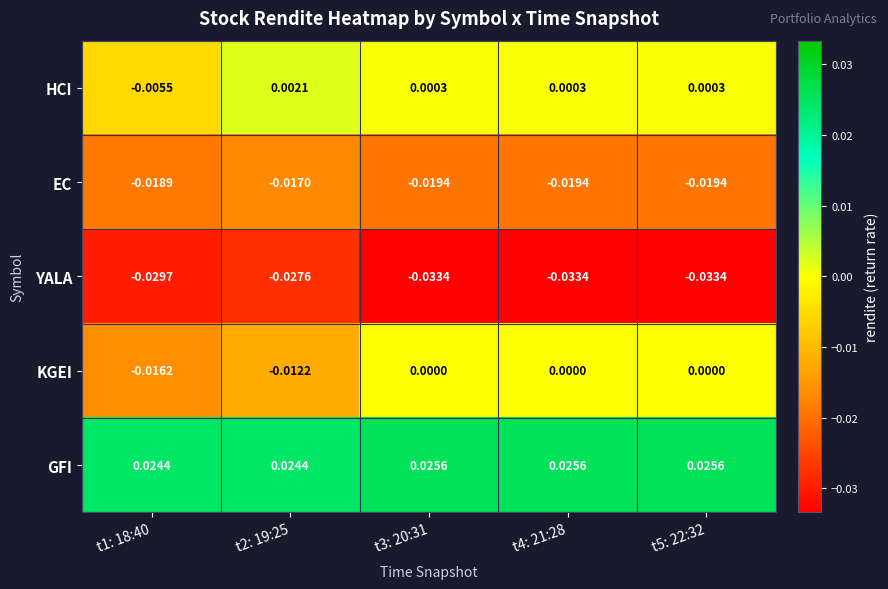

Which series has the largest range (max minus min)?

KGEI